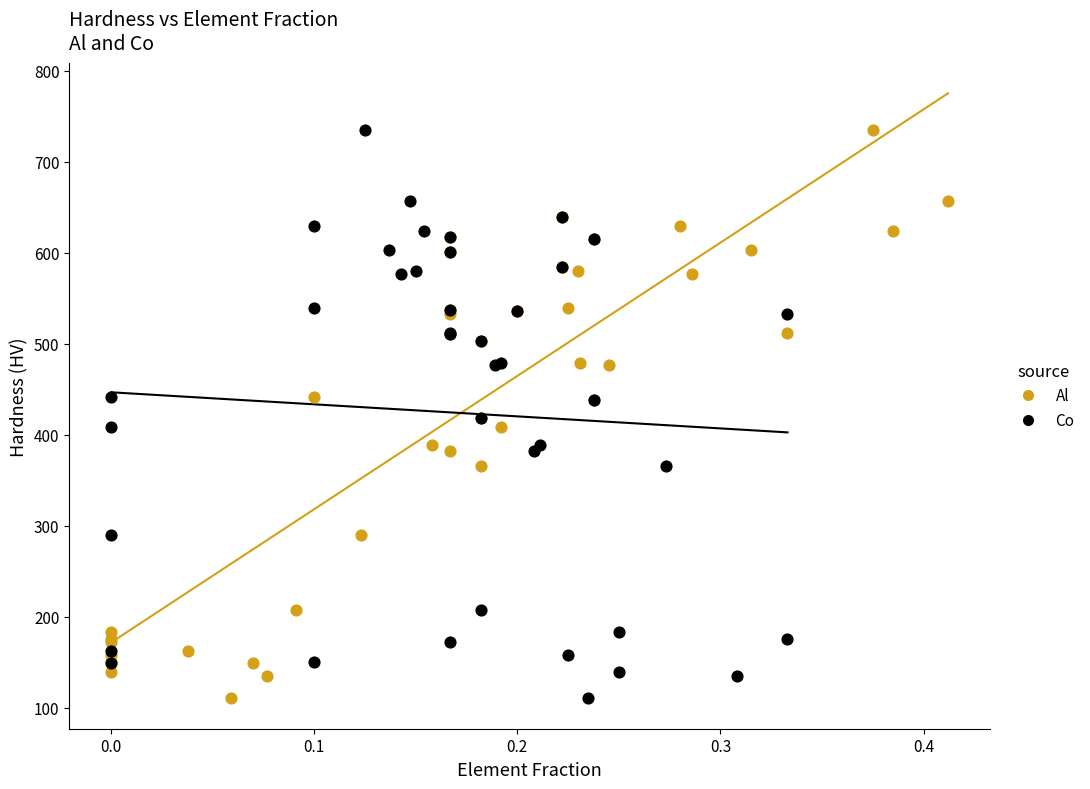

What are all the series names shown in the legend?

Al, Co